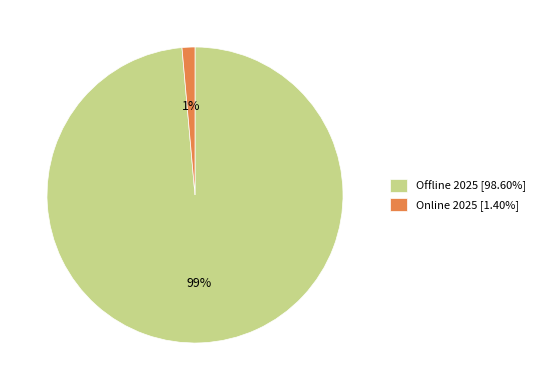

How many slices are in this pie chart?

2